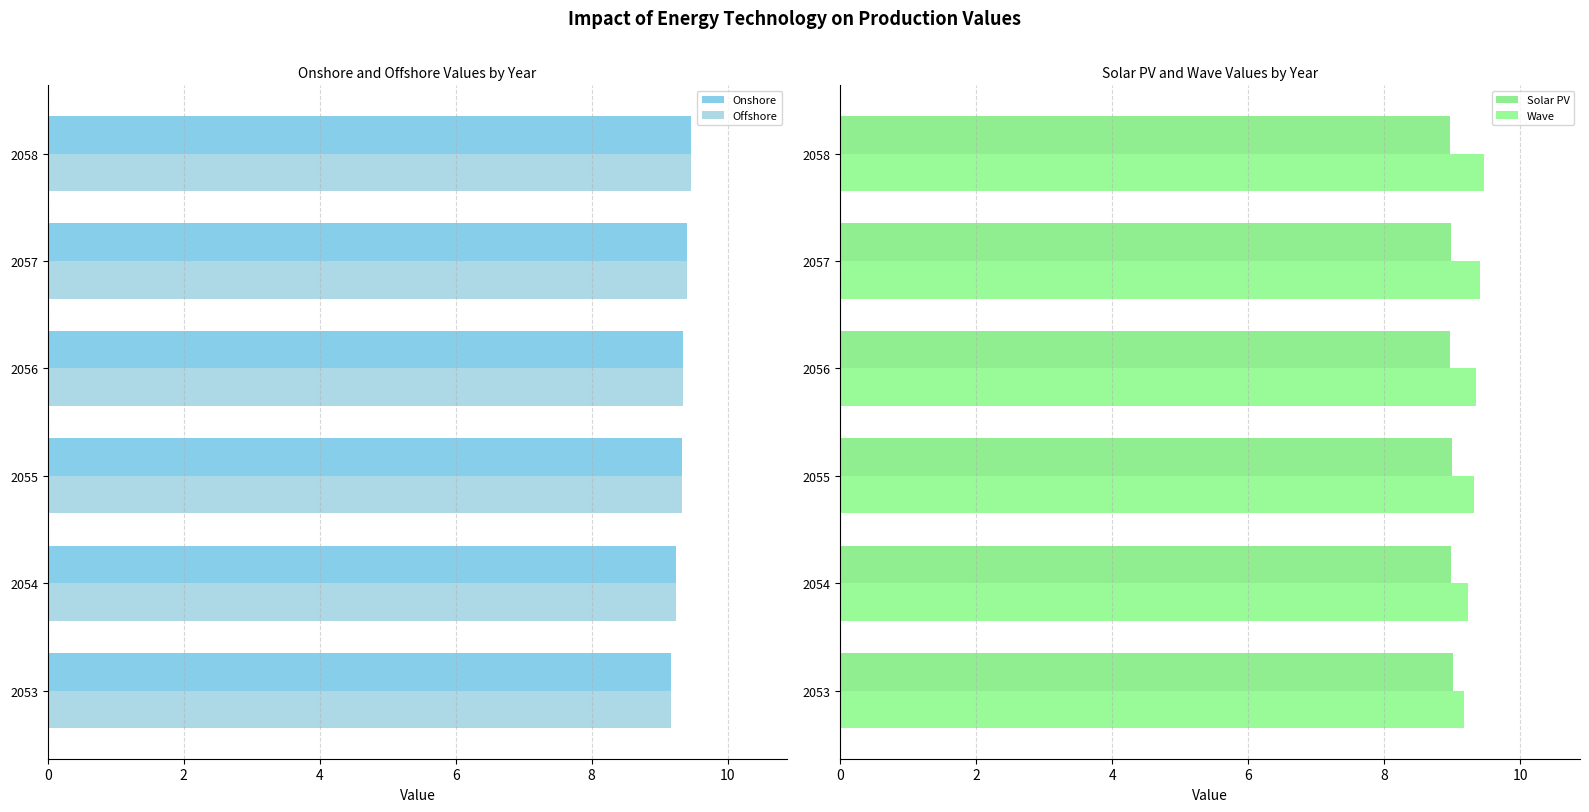

Which series has the largest total across all categories?

Onshore